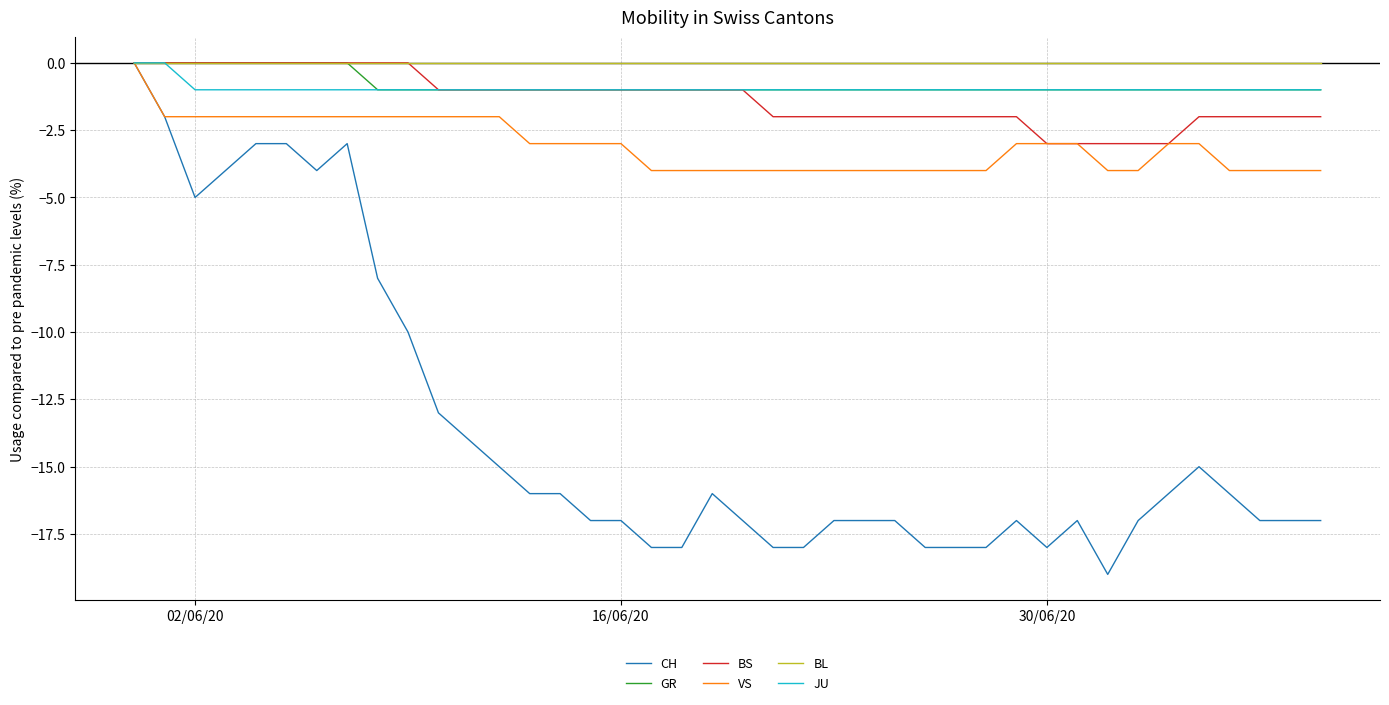

Which series has the largest range (max minus min)?

CH